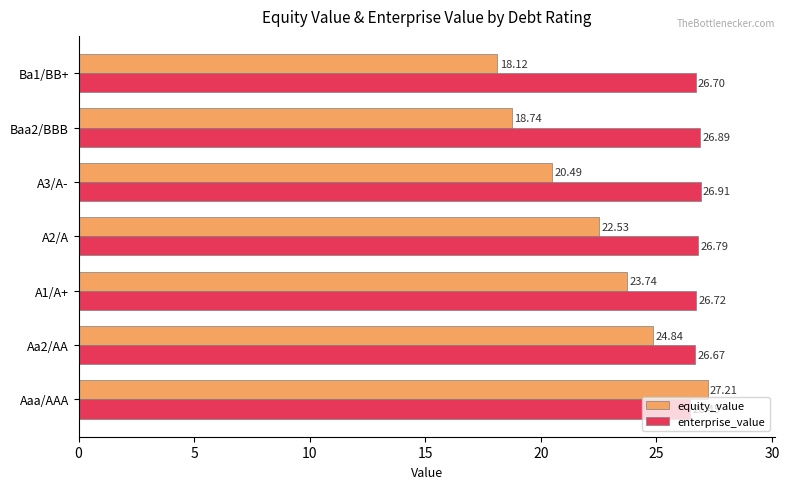

What are all the series names shown in the legend?

equity_value, enterprise_value